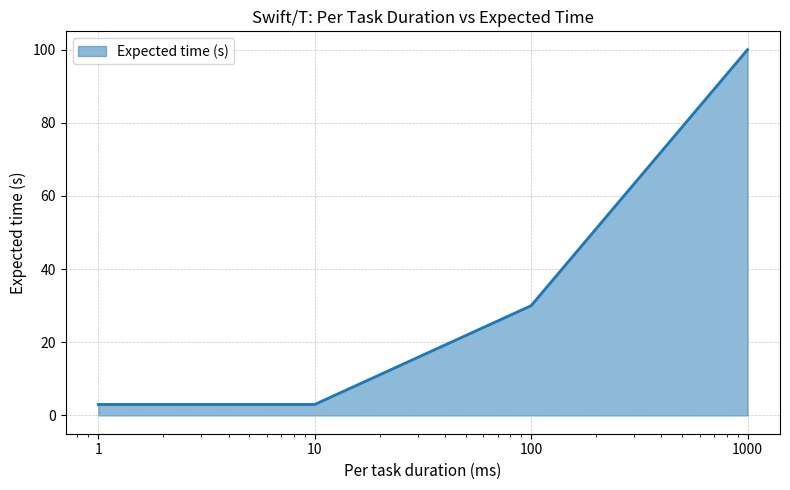

What is the sum of all values?

136